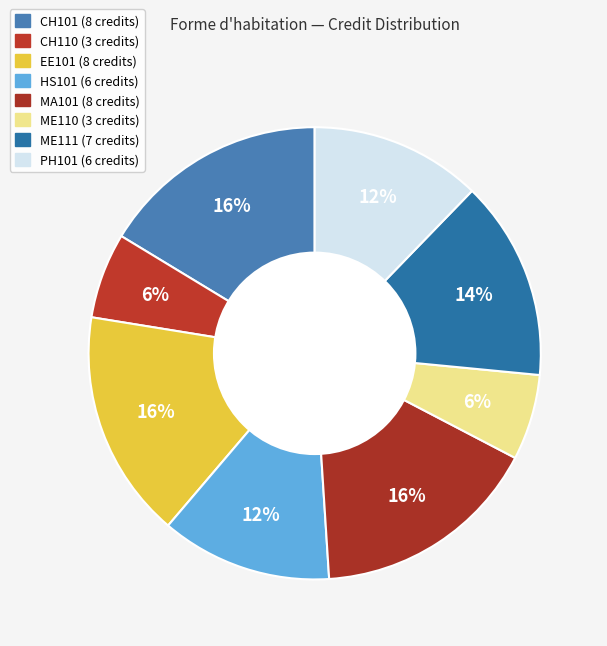

What percentage is the ME110 slice, to the nearest percent?

6%